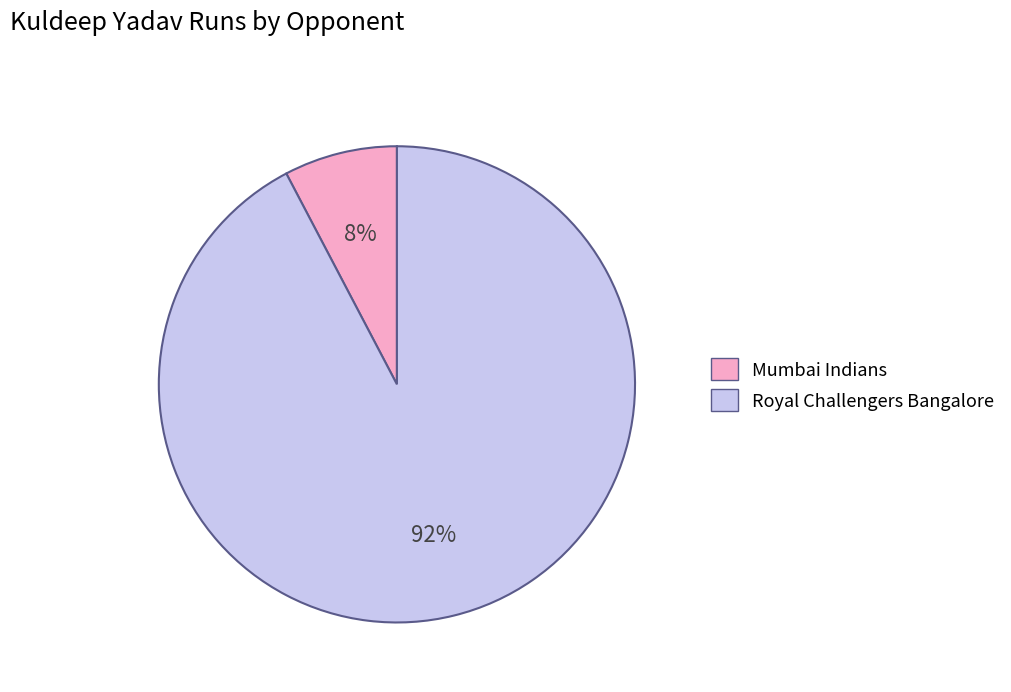

Between Mumbai Indians and Royal Challengers Bangalore, which is larger?

Royal Challengers Bangalore